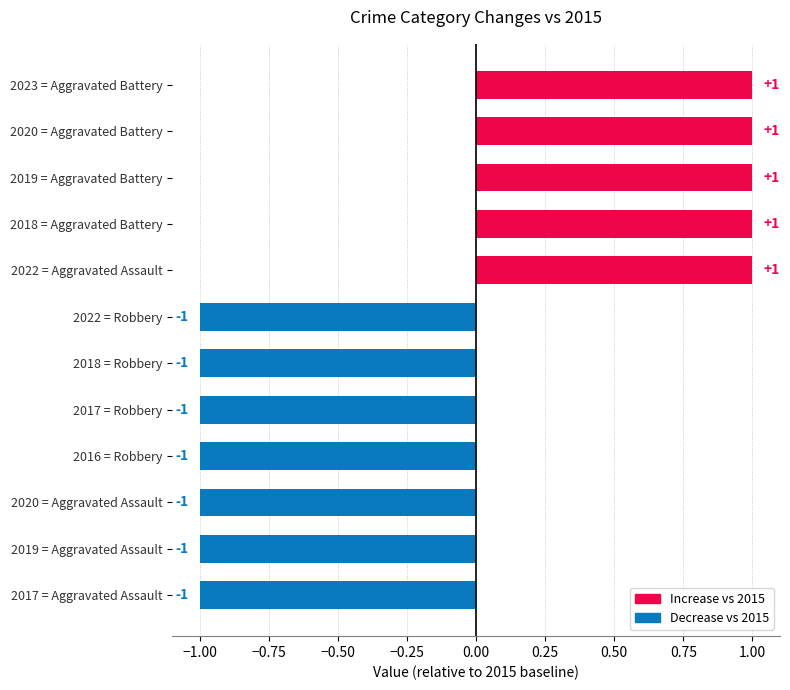

Reading bottom to top, extract all data points from this chart.

2017 = Aggravated Assault=-1	2019 = Aggravated Assault=-1	2020 = Aggravated Assault=-1	2016 = Robbery=-1	2017 = Robbery=-1	2018 = Robbery=-1	2022 = Robbery=-1	2022 = Aggravated Assault=1	2018 = Aggravated Battery=1	2019 = Aggravated Battery=1	2020 = Aggravated Battery=1	2023 = Aggravated Battery=1